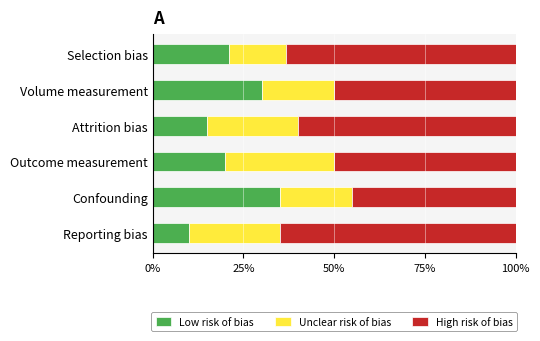

Which category has the lowest value in the Low risk of bias series?

Reporting bias